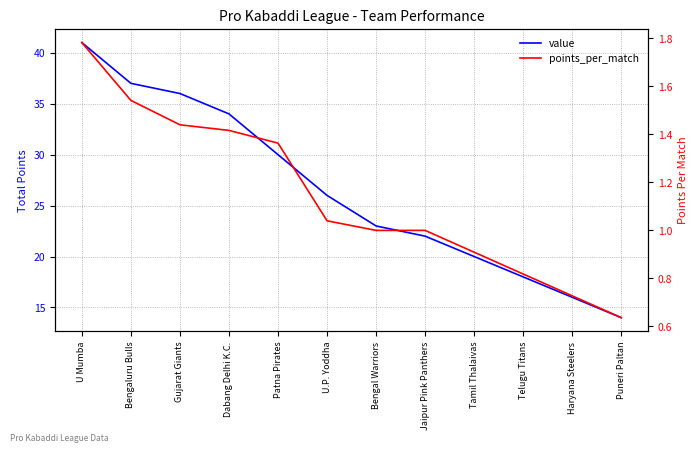

True or false: points_per_match has more than 0 points higher than both neighbors.

False